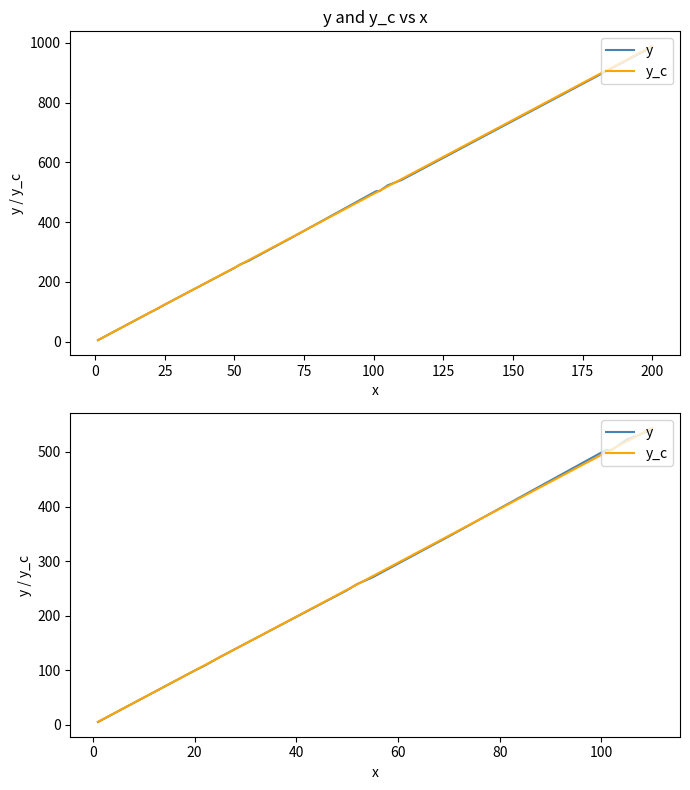

Reading left to right, what are all the values shown in this chart?

y: 541.0	522.9	503.4	503.8	499.0	345.3	270.2	258.0	246.7	124.2	108.5	99.2	24.9	5.0
y_c: 544.1	519.4	504.6	499.7	494.7	346.4	272.3	257.5	247.6	124.0	109.2	99.3	25.2	5.4